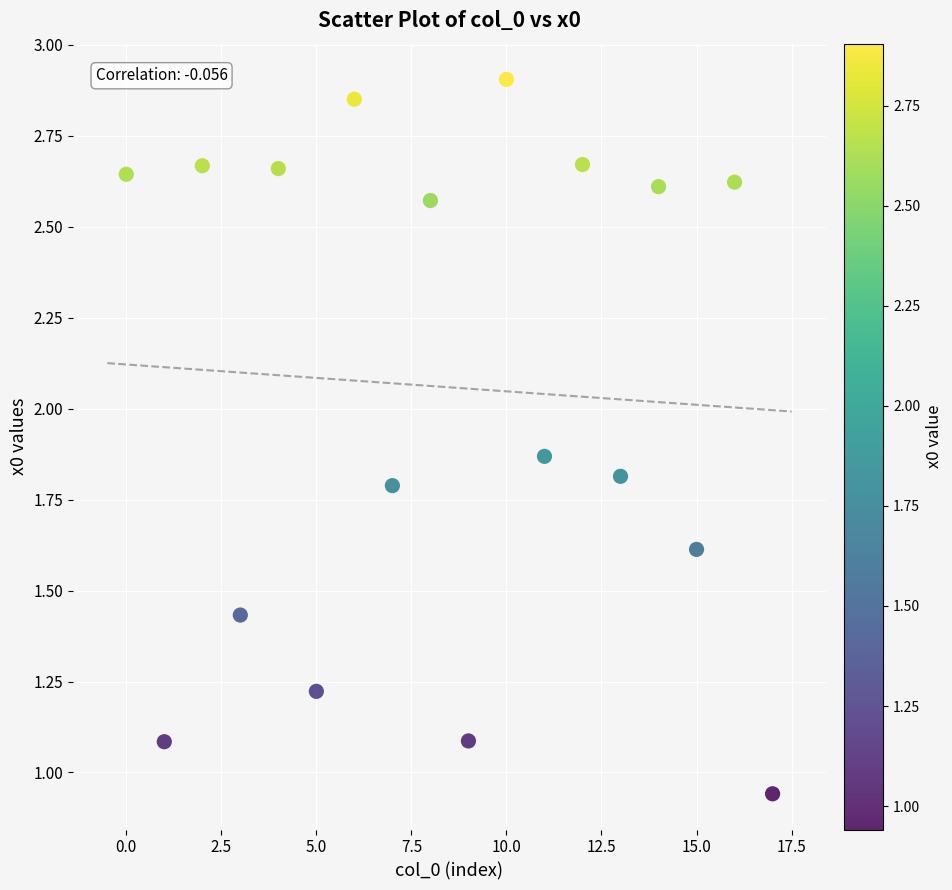

What is the range of Y values (max minus min)?

2.0